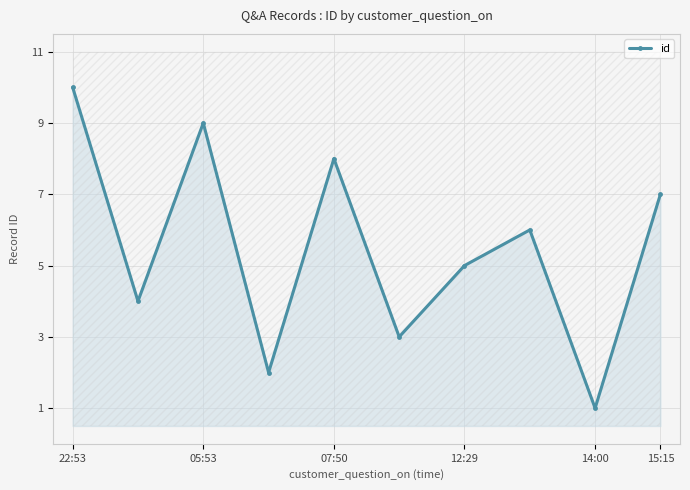

What is the value of the 5th point from the left?

8